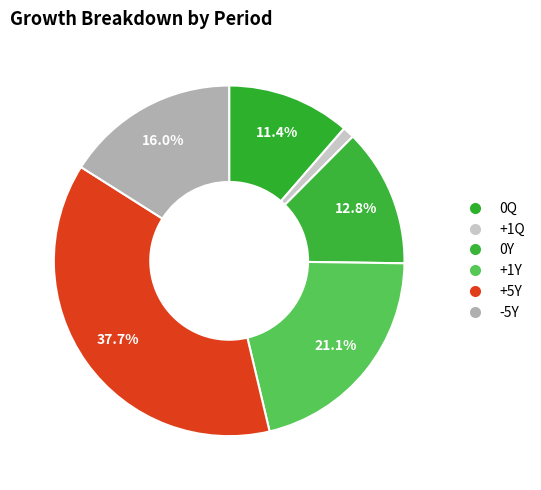

Which slice is the largest?

+5Y